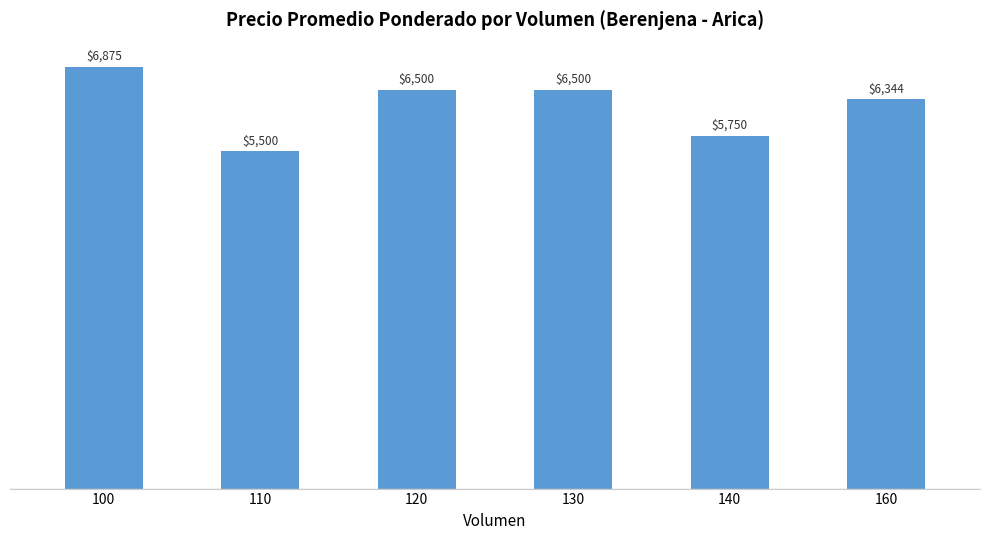

Which has a higher value, 100 or 120?

100